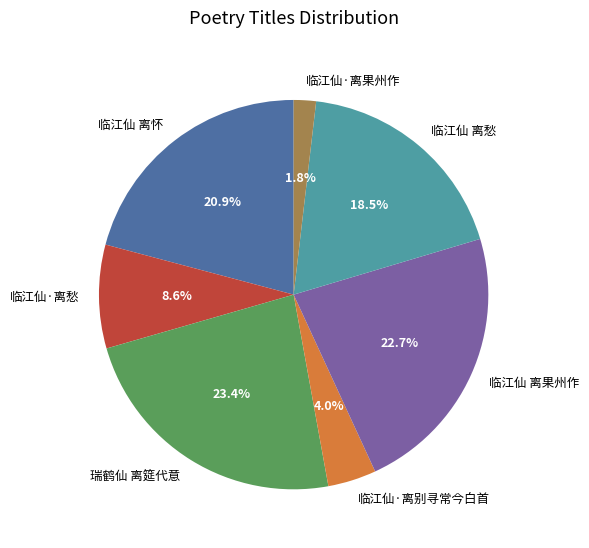

Which category has the smallest portion of the pie?

临江仙·离果州作